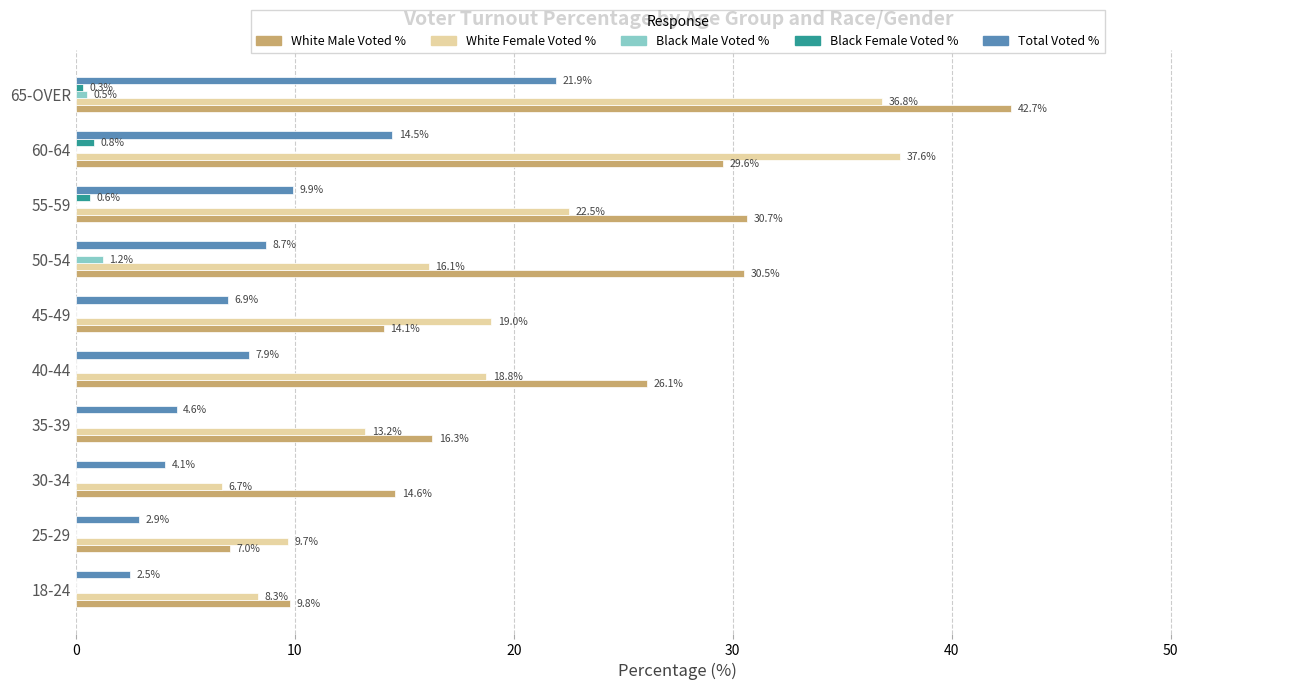

What are all the series names shown in the legend?

White Male Voted %, White Female Voted %, Black Male Voted %, Black Female Voted %, Total Voted %